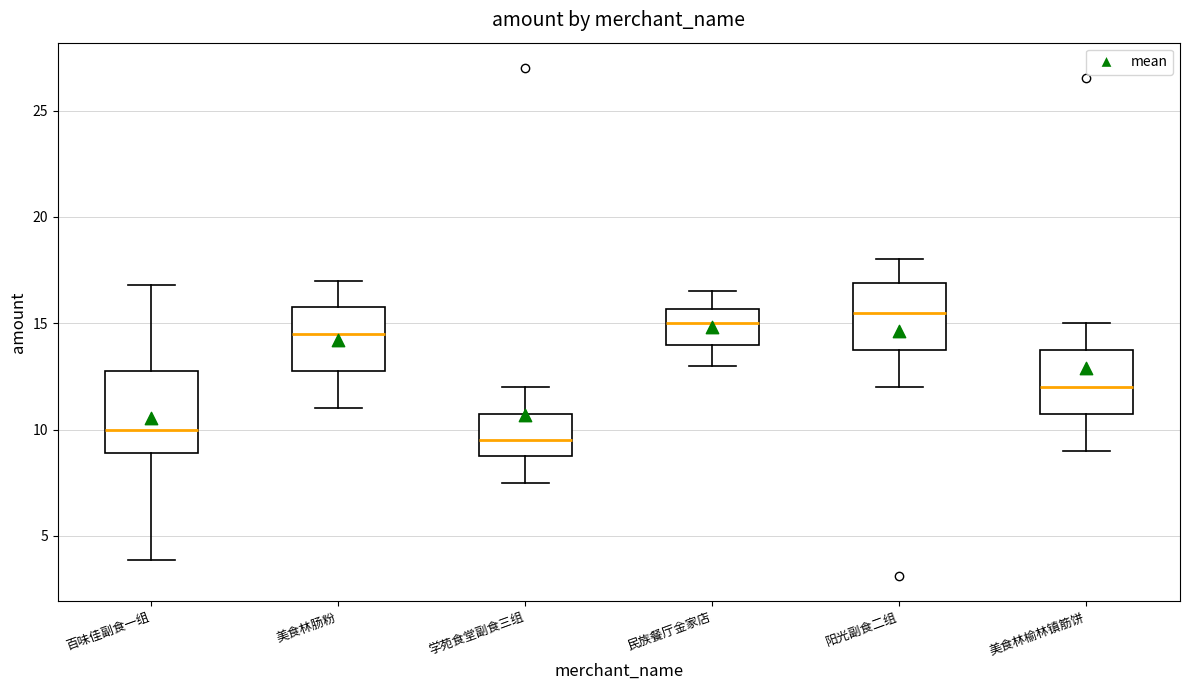

Where does the lower whisker of the box for 学苑食堂副食三组 end on the y-axis? The values are not printed on the chart, so give them approximately, as read against the axis.

7.5